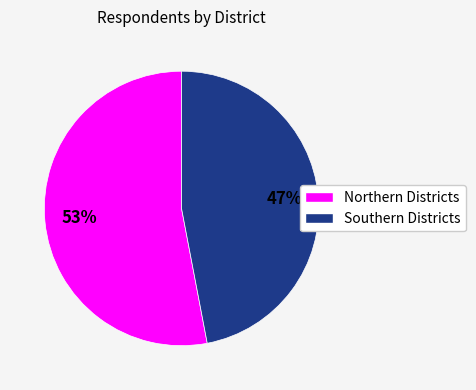

To the nearest percent, what percentage of the pie is Southern Districts?

47%